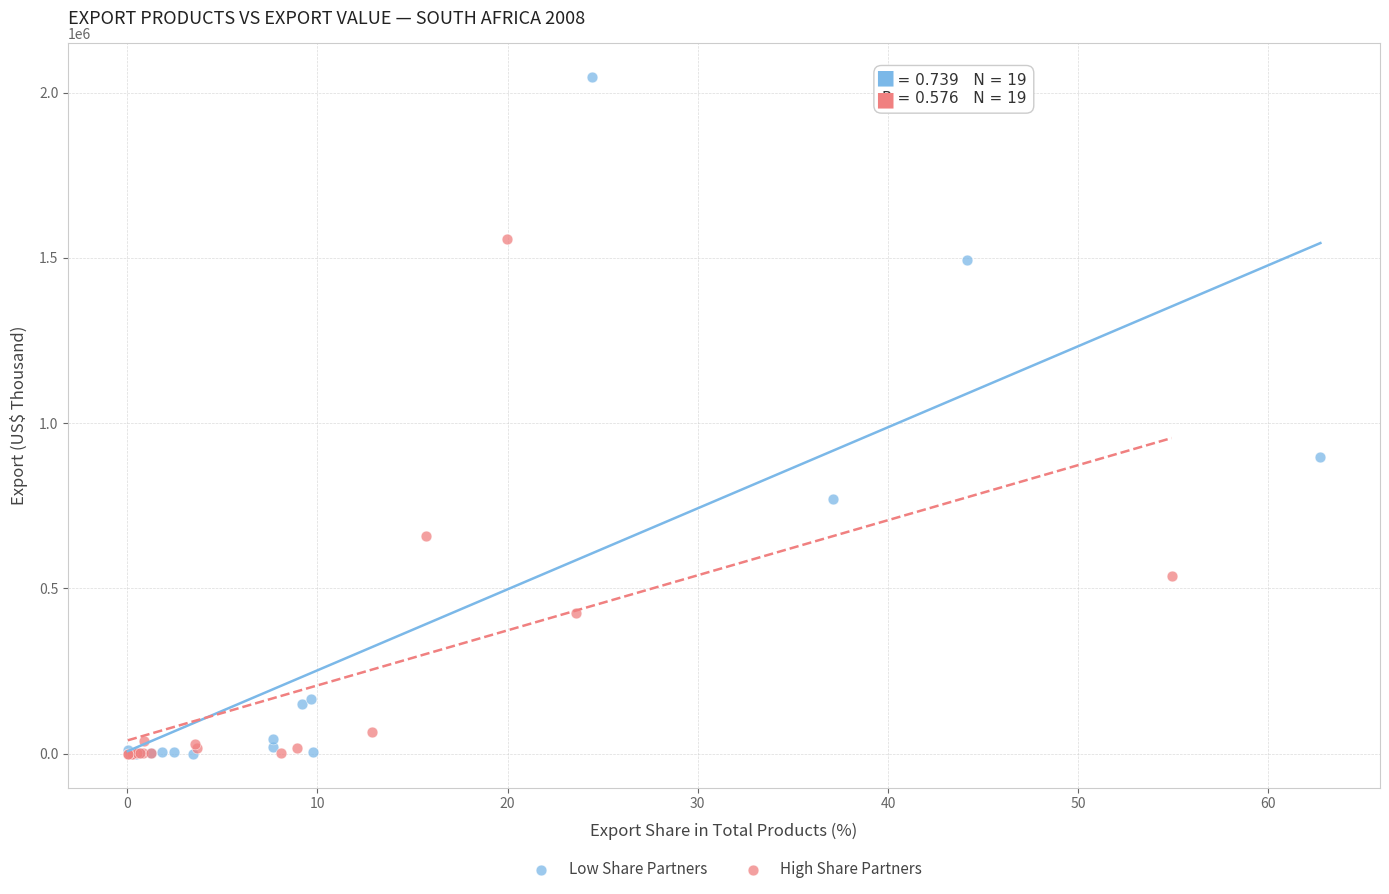

Which series has the largest Y range (max minus min)?

Low Share Partners